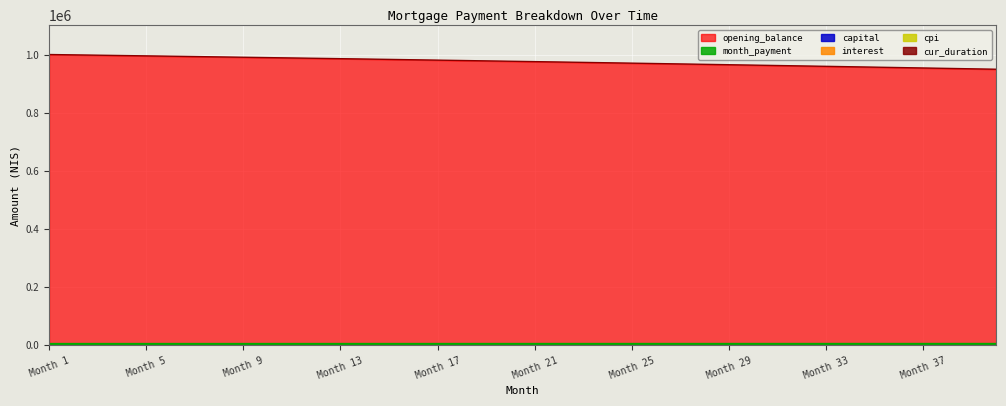

Reading left to right, what are all the values shown in this chart?

opening_balance: 1001833.3	1000682.9	999524.9	998359.3	997186.1	996005.2	994816.6	993620.3	992416.2	991204.5	989984.9	988757.6	987522.4	986279.3	985028.4	983769.6	982502.8	981228.2	979945.5	978654.8	977356.1	976049.4	974734.5	973411.6	972080.6	970741.3	969394.0	968038.4	966674.6	965302.5	963922.1	962533.5	961136.5	959731.2	958317.4	956895.3	955464.7	954025.7	952578.1	951122.1
capital: 2981.7	2987.1	2992.6	2998.1	3003.6	3009.1	3014.6	3020.1	3025.7	3031.2	3036.8	3042.3	3047.9	3053.5	3059.1	3064.7	3070.3	3075.9	3081.6	3087.2	3092.9	3098.6	3104.2	3109.9	3115.6	3121.3	3127.1	3132.8	3138.6	3144.3	3150.1	3155.8	3161.6	3167.4	3173.2	3179.1	3184.9	3190.7	3196.6	3202.4
interest: 1669.7	1667.8	1665.9	1663.9	1662.0	1660.0	1658.0	1656.0	1654.0	1652.0	1650.0	1647.9	1645.9	1643.8	1641.7	1639.6	1637.5	1635.4	1633.2	1631.1	1628.9	1626.8	1624.6	1622.3	1620.1	1617.9	1615.7	1613.4	1611.1	1608.8	1606.5	1604.2	1601.9	1599.5	1597.2	1594.8	1592.4	1590.0	1587.6	1585.2
month_payment: 4651.4	4654.9	4658.5	4662.0	4665.6	4669.1	4672.6	4676.2	4679.7	4683.2	4686.7	4690.3	4693.8	4697.3	4700.8	4704.3	4707.8	4711.3	4714.8	4718.3	4721.8	4725.3	4728.8	4732.3	4735.8	4739.3	4742.7	4746.2	4749.7	4753.1	4756.6	4760.1	4763.5	4767.0	4770.4	4773.9	4777.3	4780.8	4784.2	4787.6
cpi: 1831.2	1829.1	1827.0	1824.8	1822.7	1820.5	1818.3	1816.1	1813.9	1811.7	1809.4	1807.1	1804.9	1802.6	1800.3	1798.0	1795.6	1793.3	1790.9	1788.5	1786.2	1783.7	1781.3	1778.9	1776.4	1774.0	1771.5	1769.0	1766.5	1764.0	1761.4	1758.9	1756.3	1753.7	1751.1	1748.5	1745.8	1743.2	1740.5	1737.8
cur_duration: 336.0	335.0	334.0	333.0	332.0	331.0	330.0	329.0	328.0	327.0	326.0	325.0	324.0	323.0	322.0	321.0	320.0	319.0	318.0	317.0	316.0	315.0	314.0	313.0	312.0	311.0	310.0	309.0	308.0	307.0	306.0	305.0	304.0	303.0	302.0	301.0	300.0	299.0	298.0	297.0